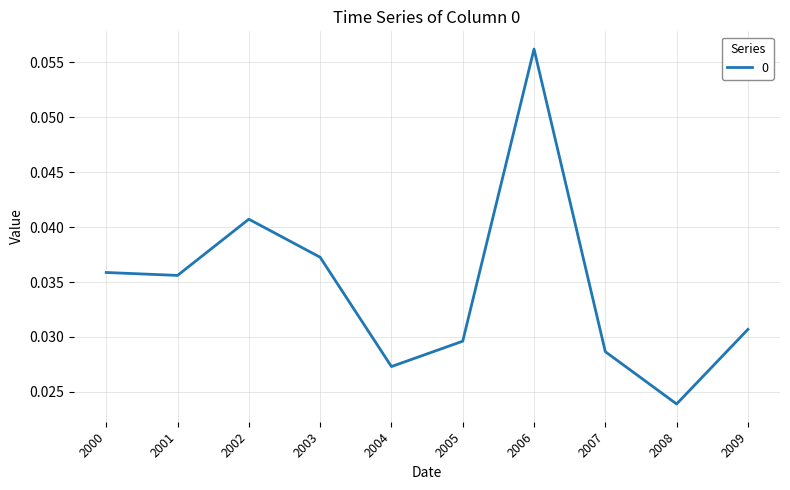

The chart shows a value of 0.1 at 2000. True or false?

False